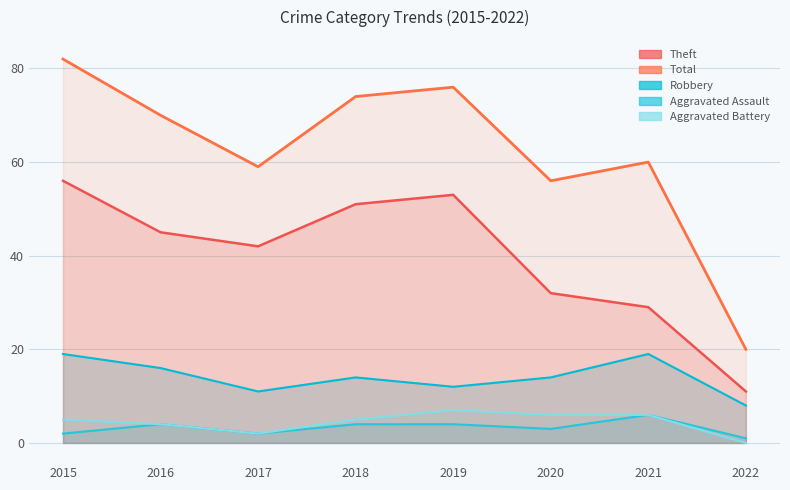

What is the value of the Robbery point at the 3rd from the left?

11